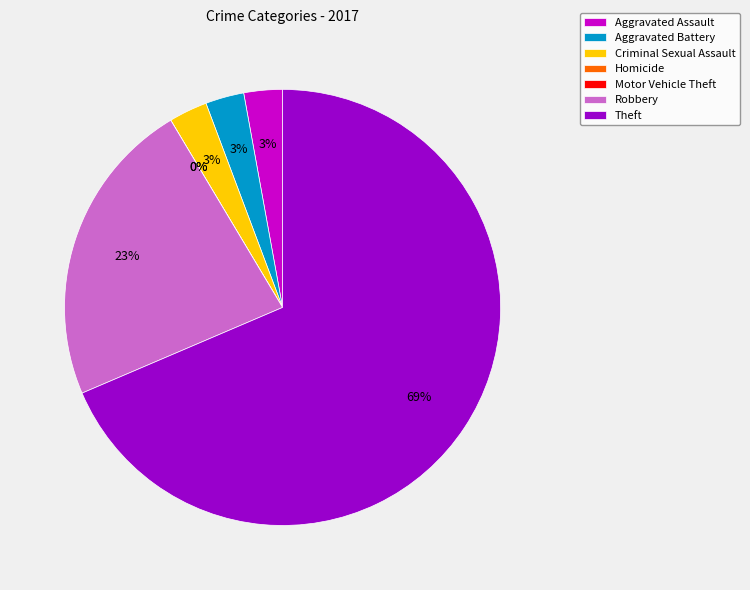

What is the change in value from Aggravated Battery to Theft?

+23